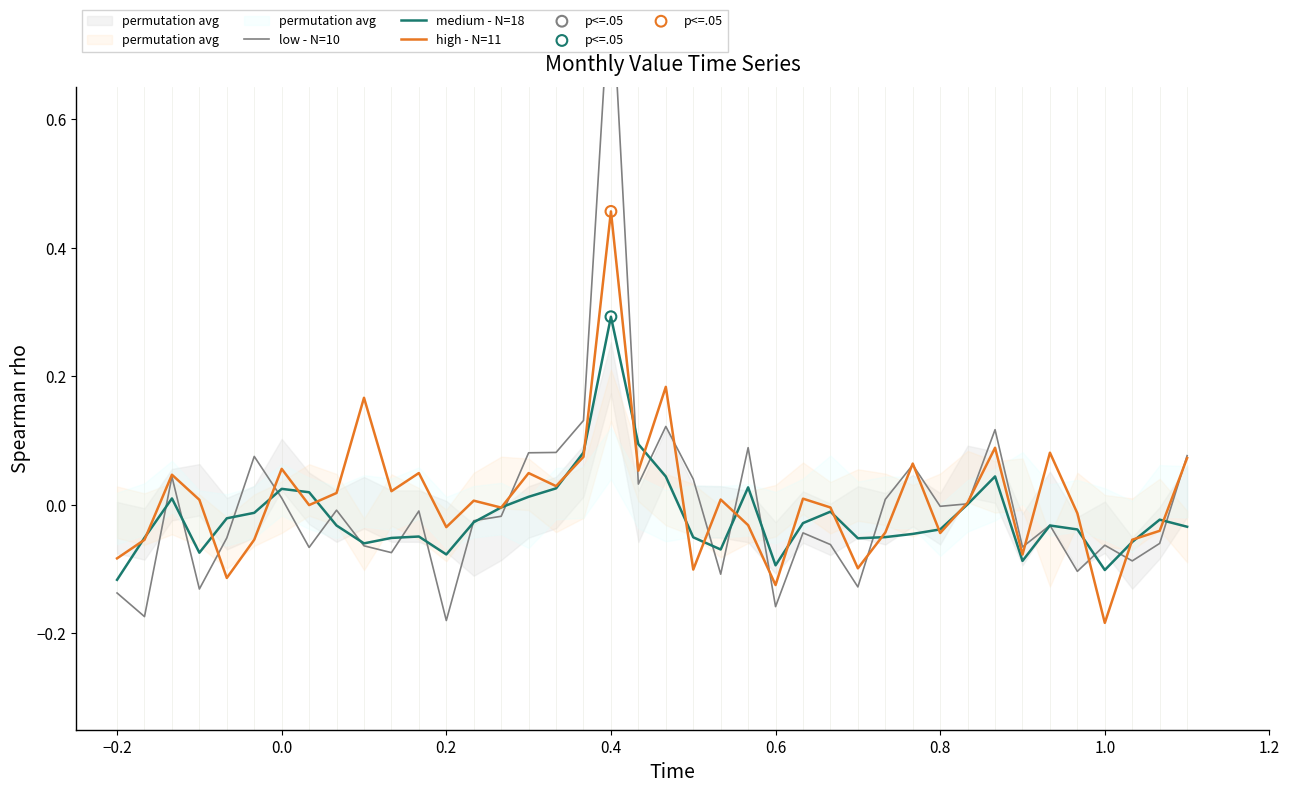

What are all the series names shown in the legend?

low - N=10, medium - N=18, high - N=11